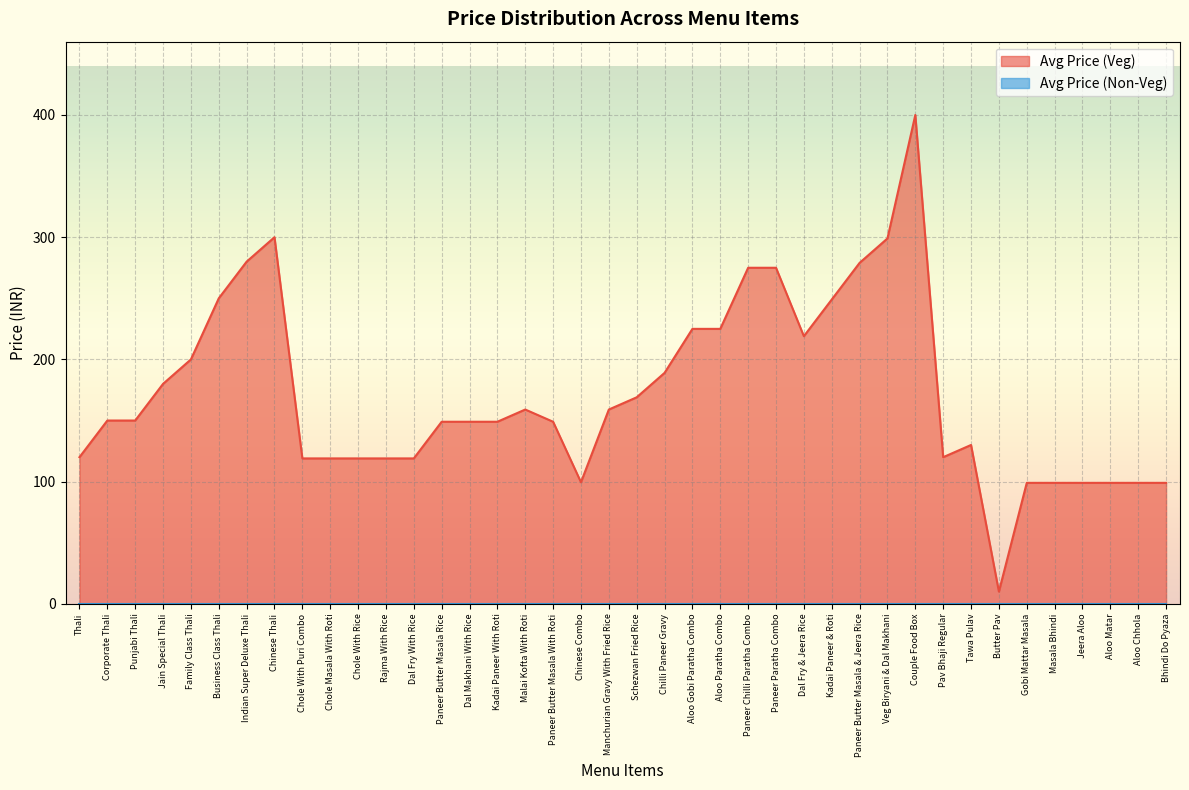

List the labels in order of value, largest first.

Couple Food Box, Chinese Thali, Veg Biryani & Dal Makhani, Indian Super Deluxe Thali, Paneer Butter Masala & Jeera Rice, Paneer Chilli Paratha Combo, Paneer Paratha Combo, Business Class Thali, Kadai Paneer & Roti, Aloo Gobi Paratha Combo, Aloo Paratha Combo, Dal Fry & Jeera Rice, Family Class Thali, Chilli Paneer Gravy, Jain Special Thali, Schezwan Fried Rice, Malai Kofta With Roti, Manchurian Gravy With Fried Rice, Corporate Thali, Punjabi Thali, Paneer Butter Masala Rice, Dal Makhani With Rice, Kadai Paneer With Roti, Paneer Butter Masala With Roti, Tawa Pulav, Thali, Pav Bhaji Regular, Chole With Puri Combo, Chole Masala With Roti, Chole With Rice, Rajma With Rice, Dal Fry With Rice, Chinese Combo, Gobi Mattar Masala, Masala Bhindi, Jeera Aloo, Aloo Matar, Aloo Chhola, Bhindi Do Pyaza, Butter Pav